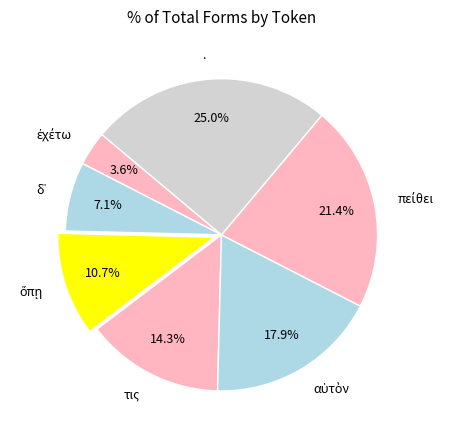

Is there a majority slice in this chart?

No